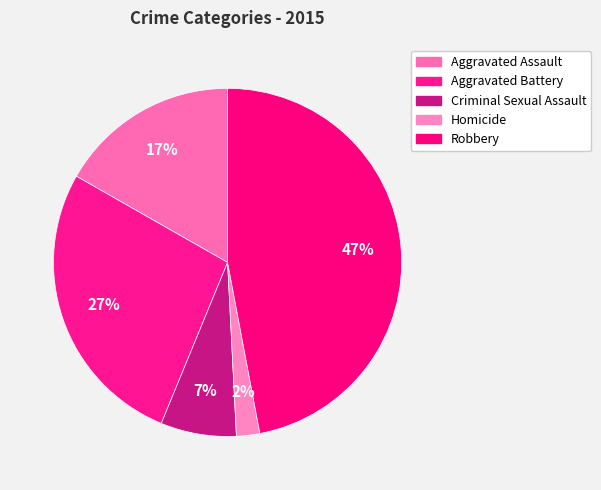

True or false: Aggravated Assault accounts for 17% of the total.

True